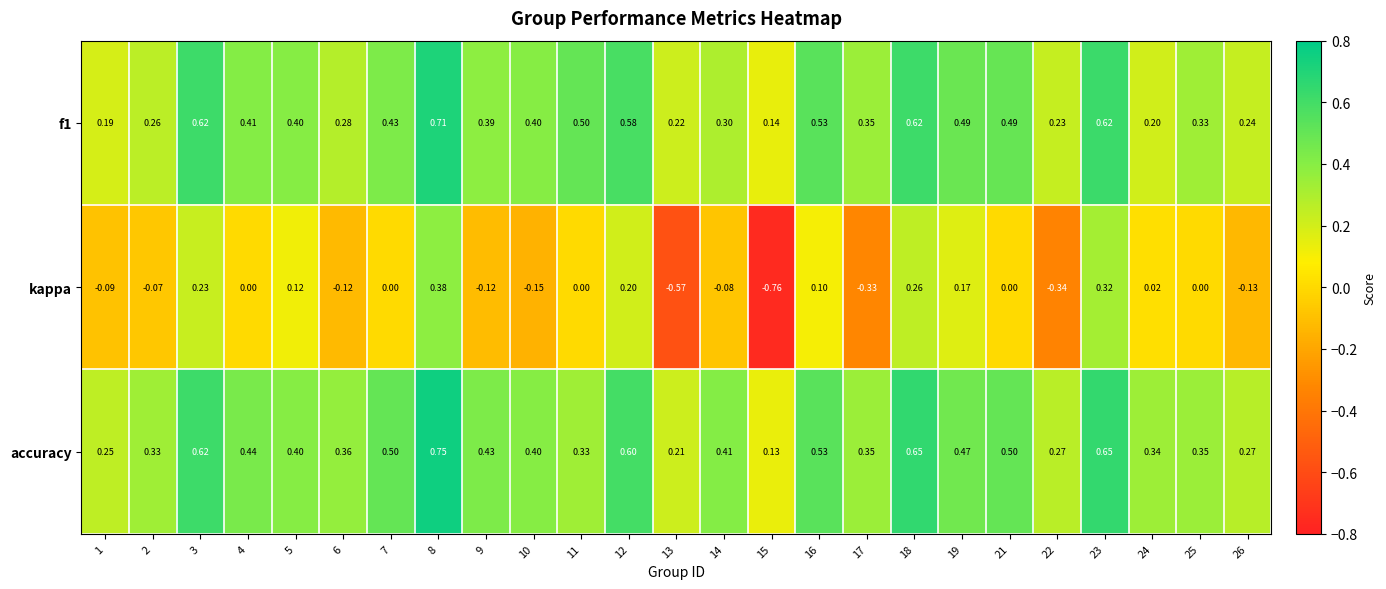

Which series has the largest total across all categories?

accuracy